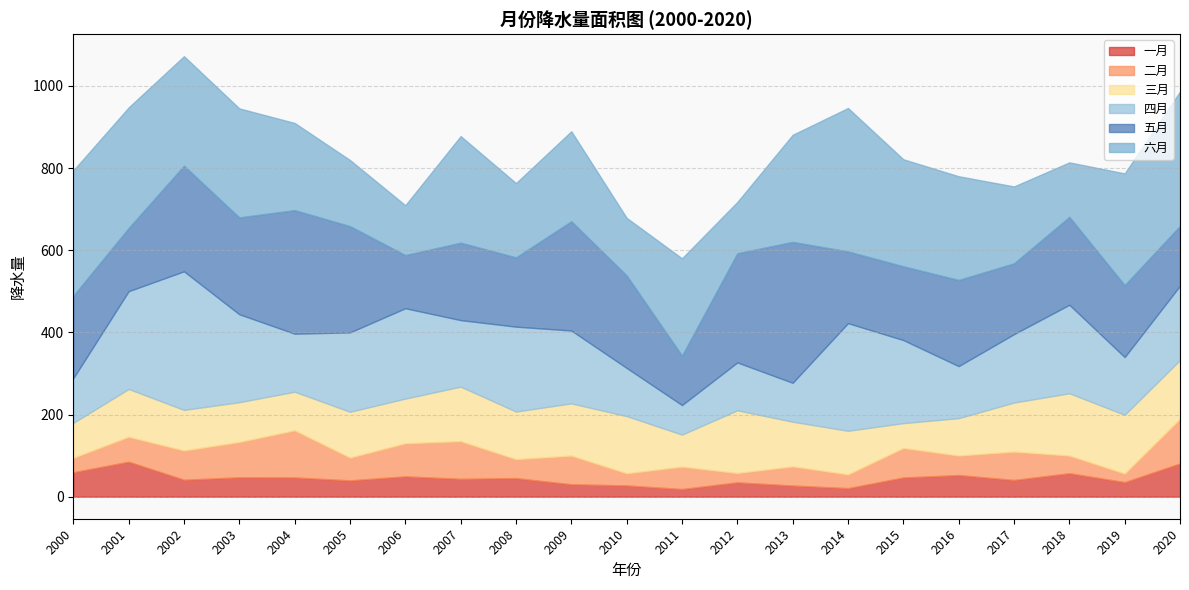

Which series has the widest spread of values?

四月